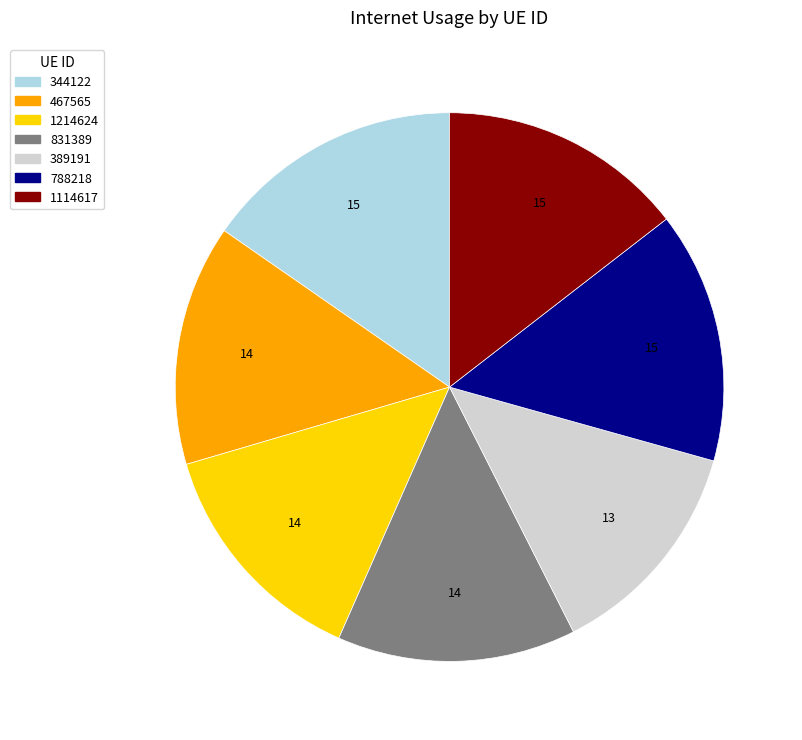

The 467565 slice represents 14% of the pie. True or false?

True